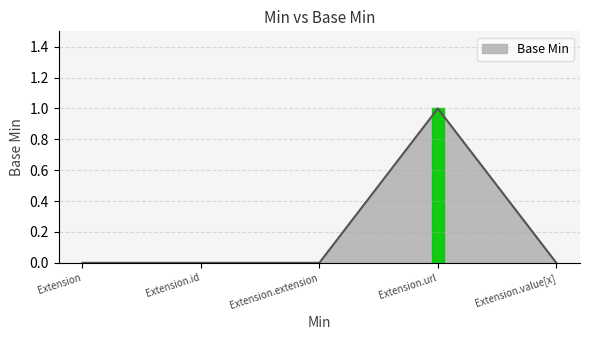

True or false: the data has more than 0 interior local peaks.

True